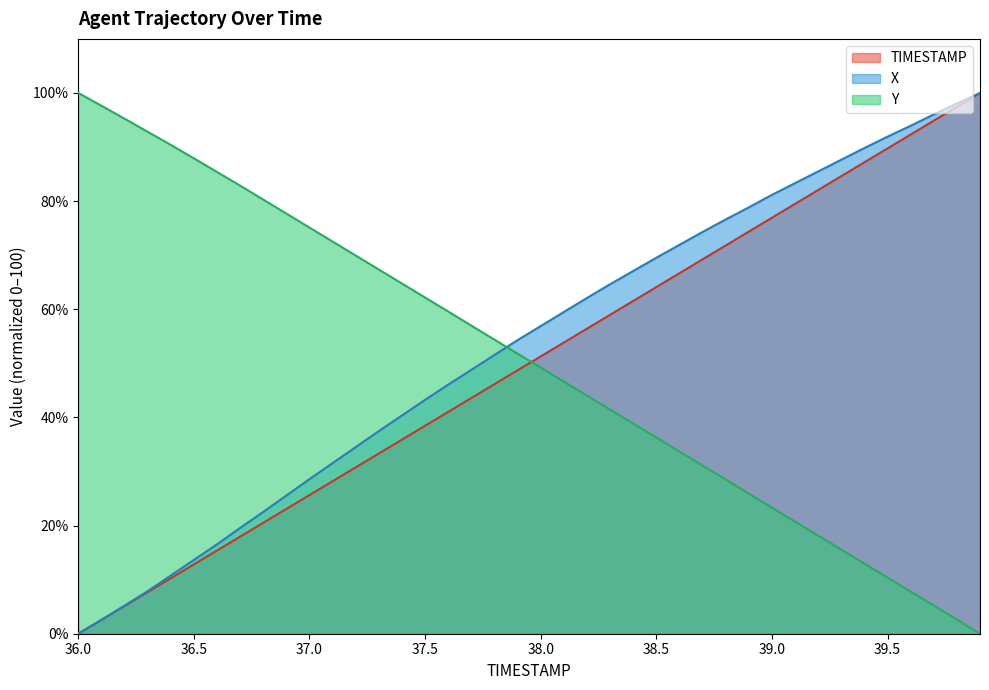

Between 39.2 and 39.7, which is larger?

39.7